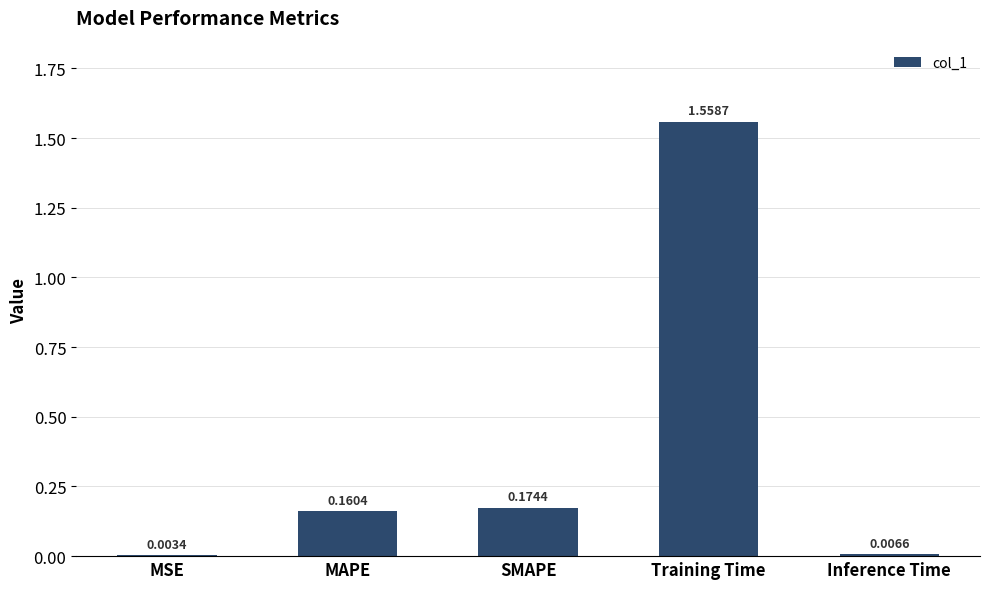

Which category has the highest value across all series?

Training Time